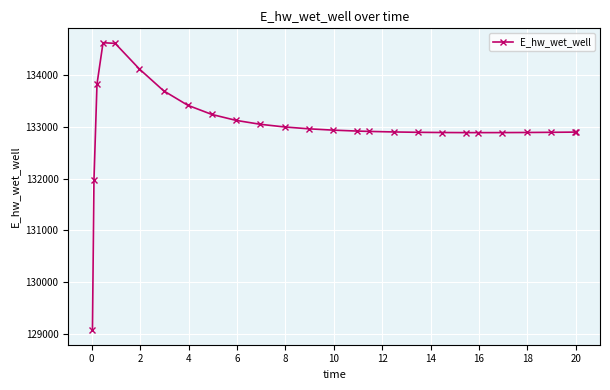

What is the greatest value displayed?

134627.8